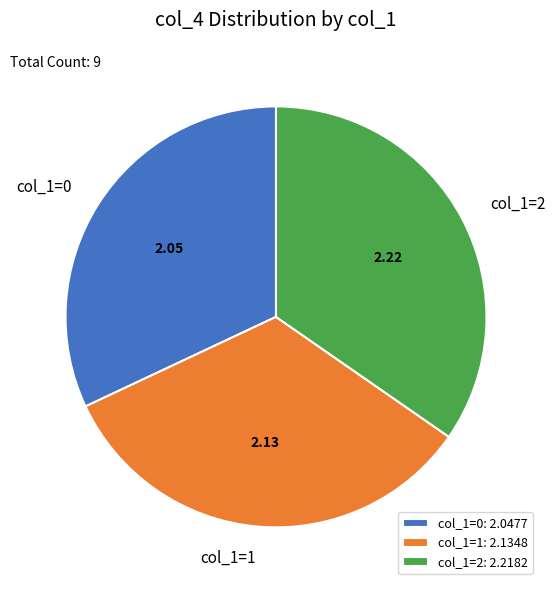

Is there any slice that represents more than half of the pie?

No